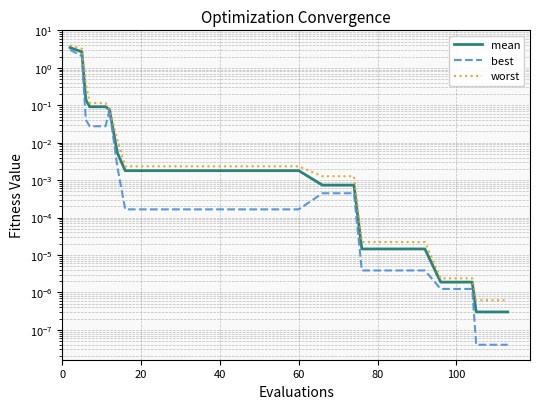

Which series has the widest spread of values?

worst